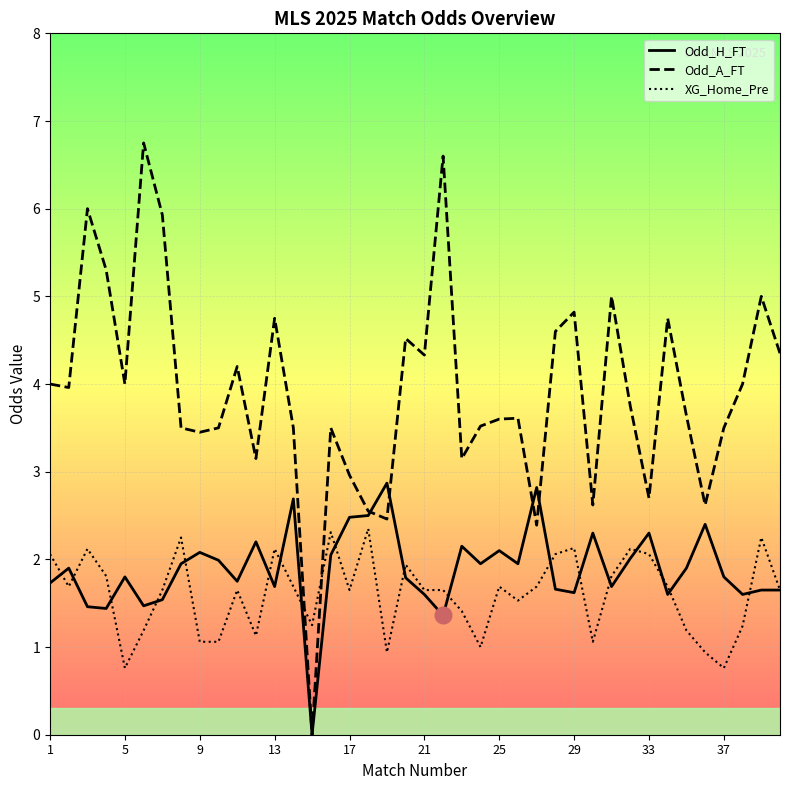

What are all the series names shown in the legend?

Odd_H_FT, Odd_A_FT, XG_Home_Pre